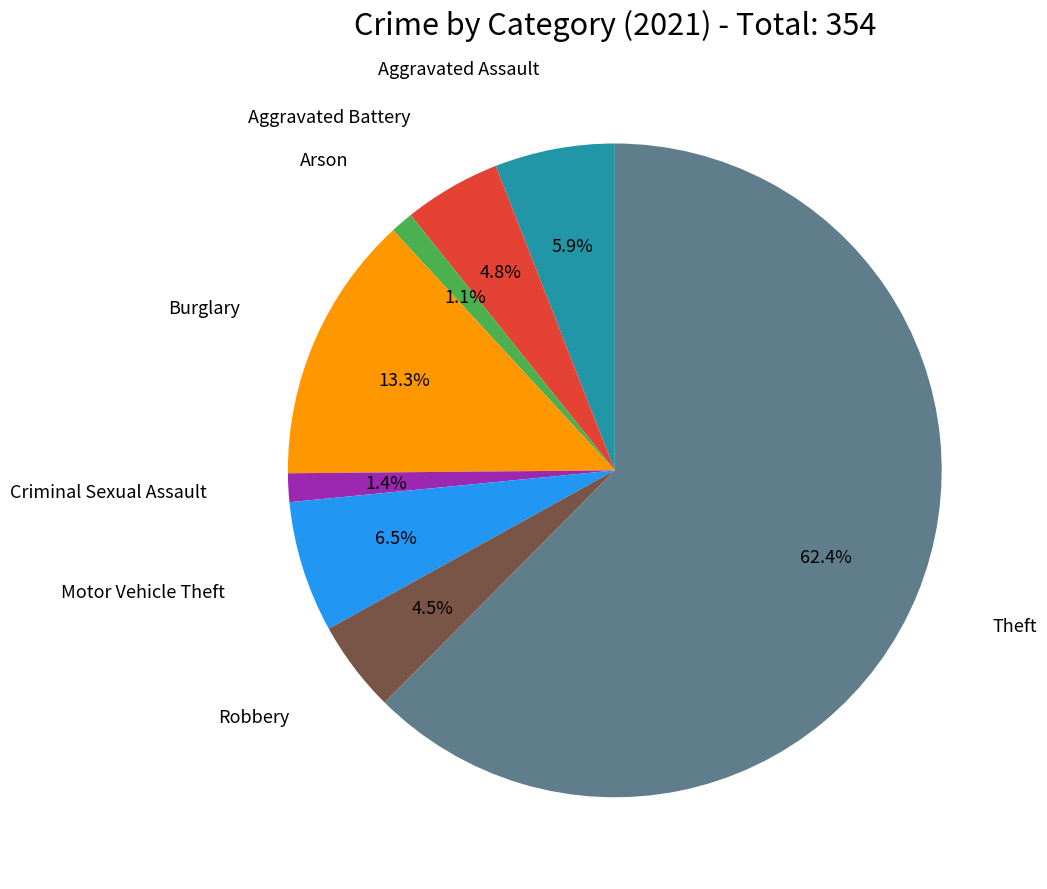

Is there a majority slice in this chart?

Yes